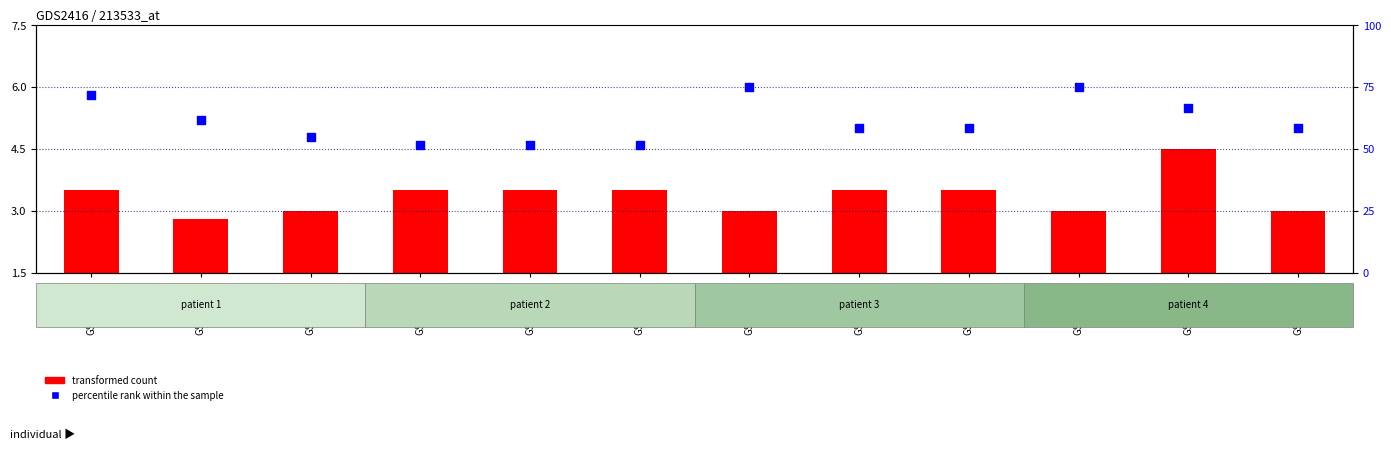

Which series reaches the minimum Y coordinate?

transformed count